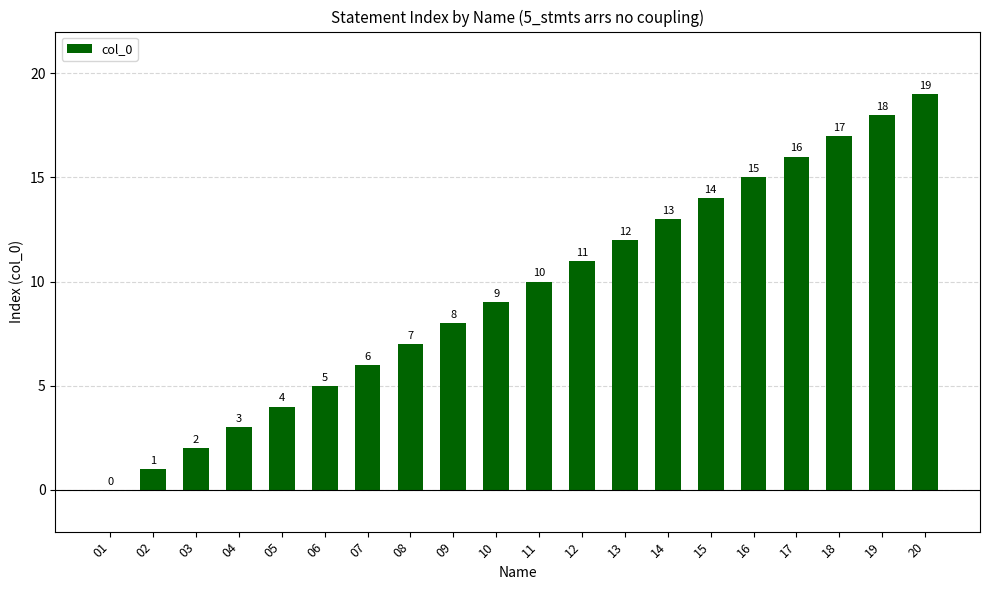

The value at 17 is 16. True or false?

True